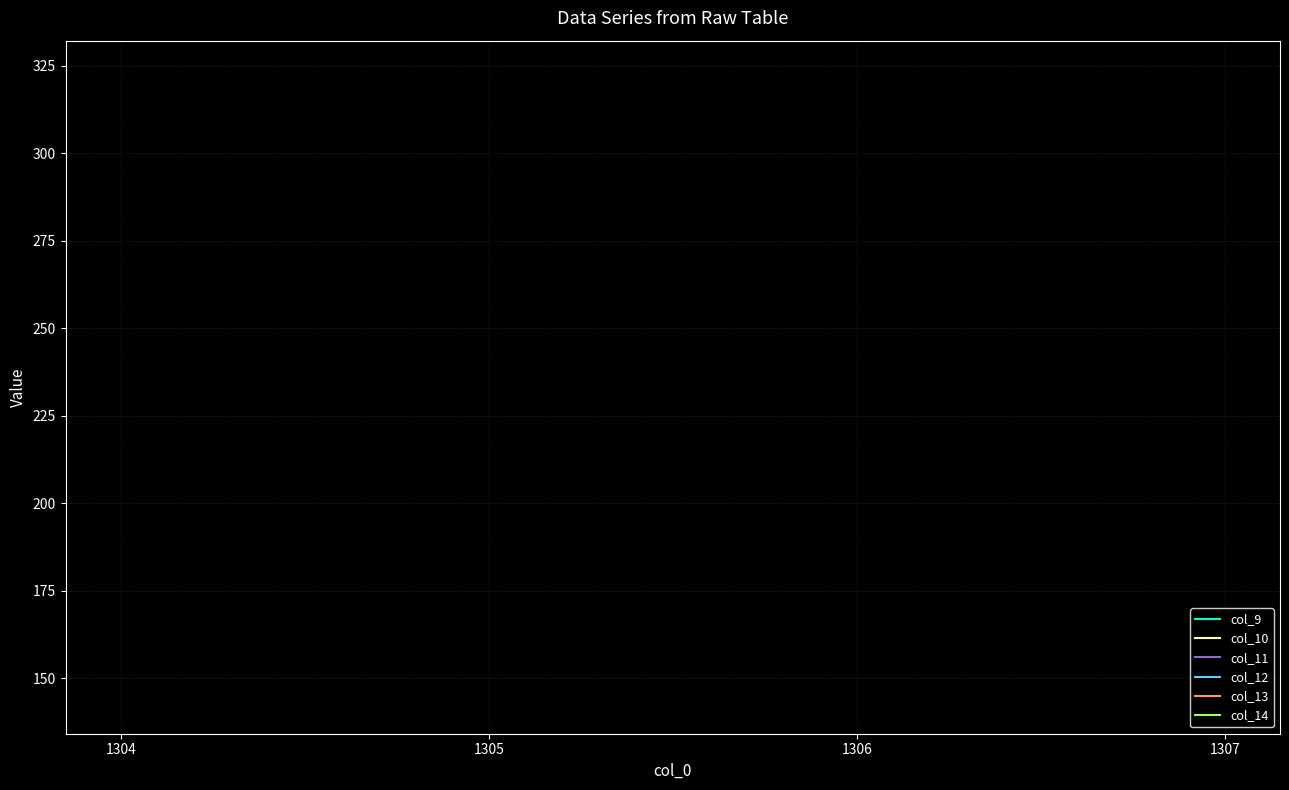

True or false: col_13 has more than 2 interior local peaks.

False